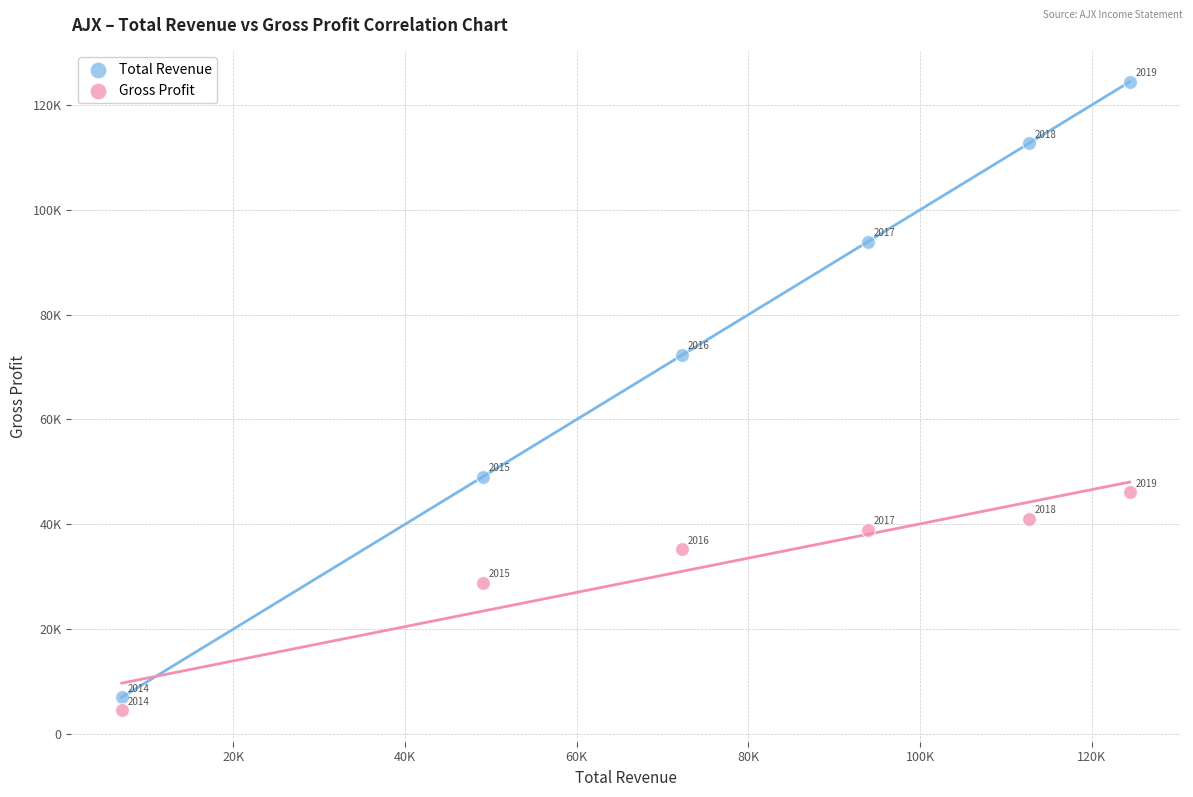

Which series contains the highest Y value?

Total Revenue